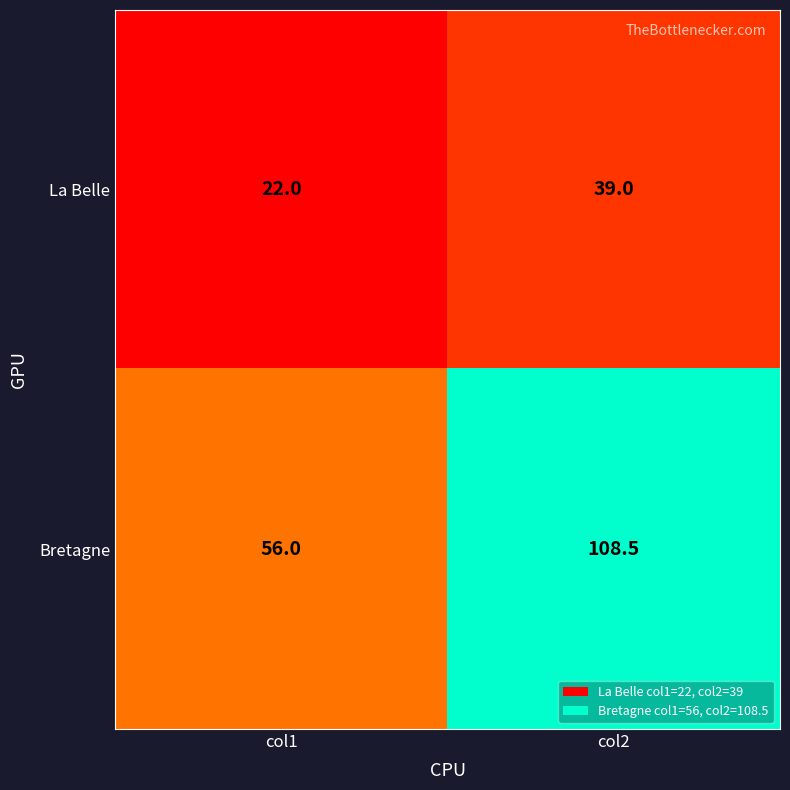

Count the number of data series in this chart.

2